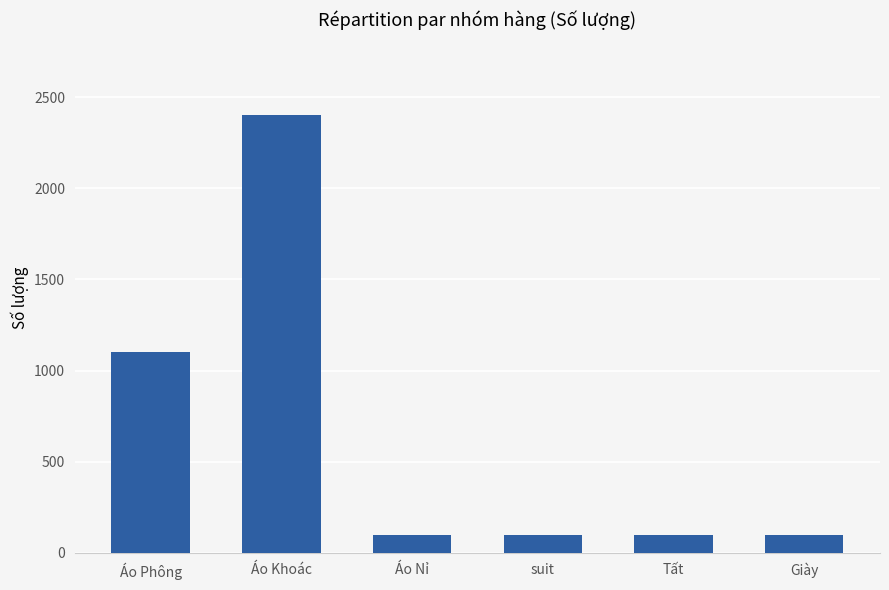

Which has a higher value, Áo Khoác or suit?

Áo Khoác